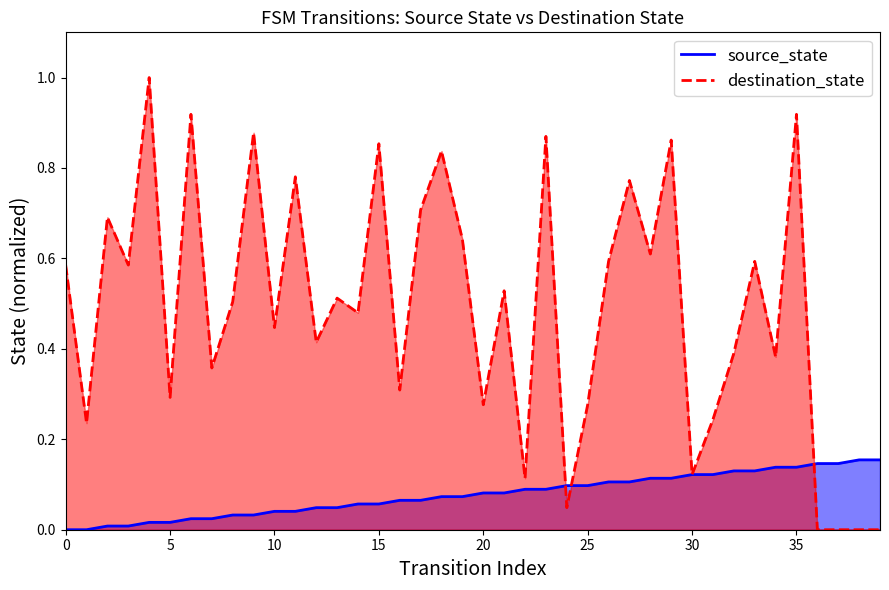

How many interior local valleys does the destination_state series have?

14